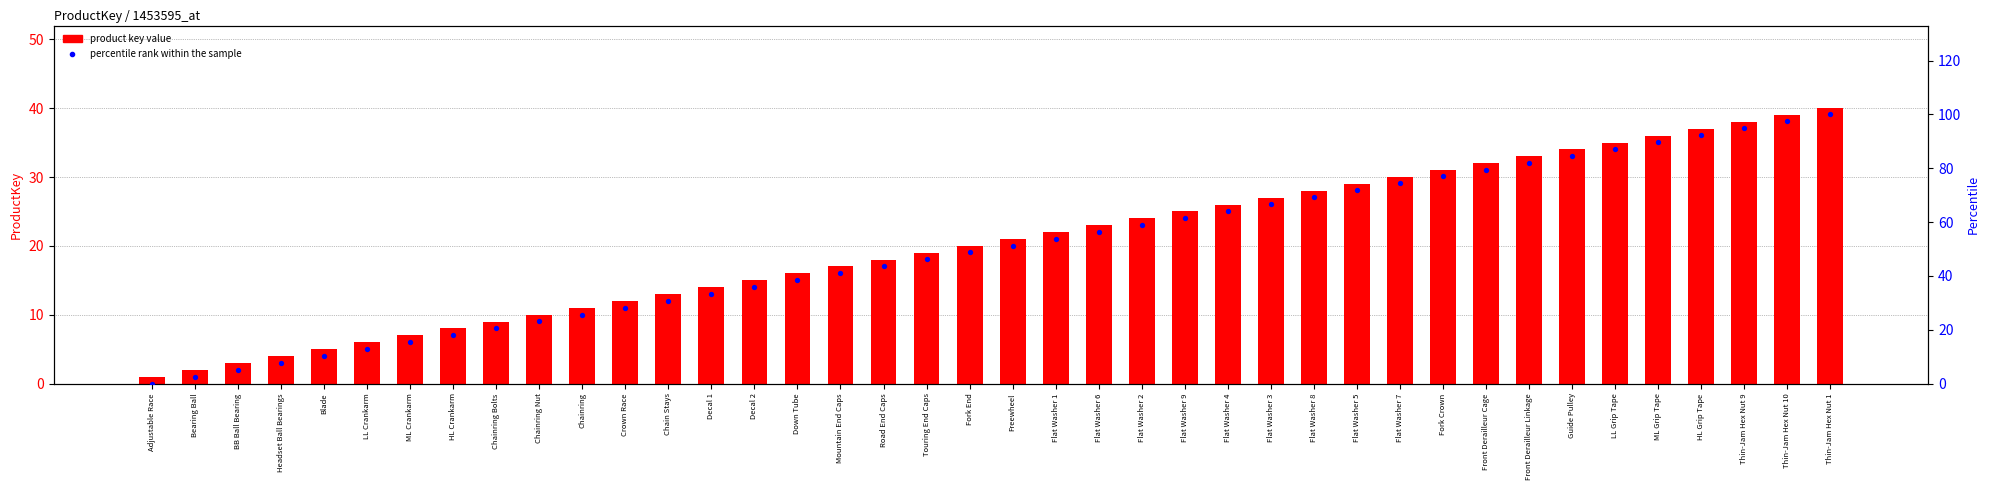

What is the total value across all series at Chainring Nut?

33.1